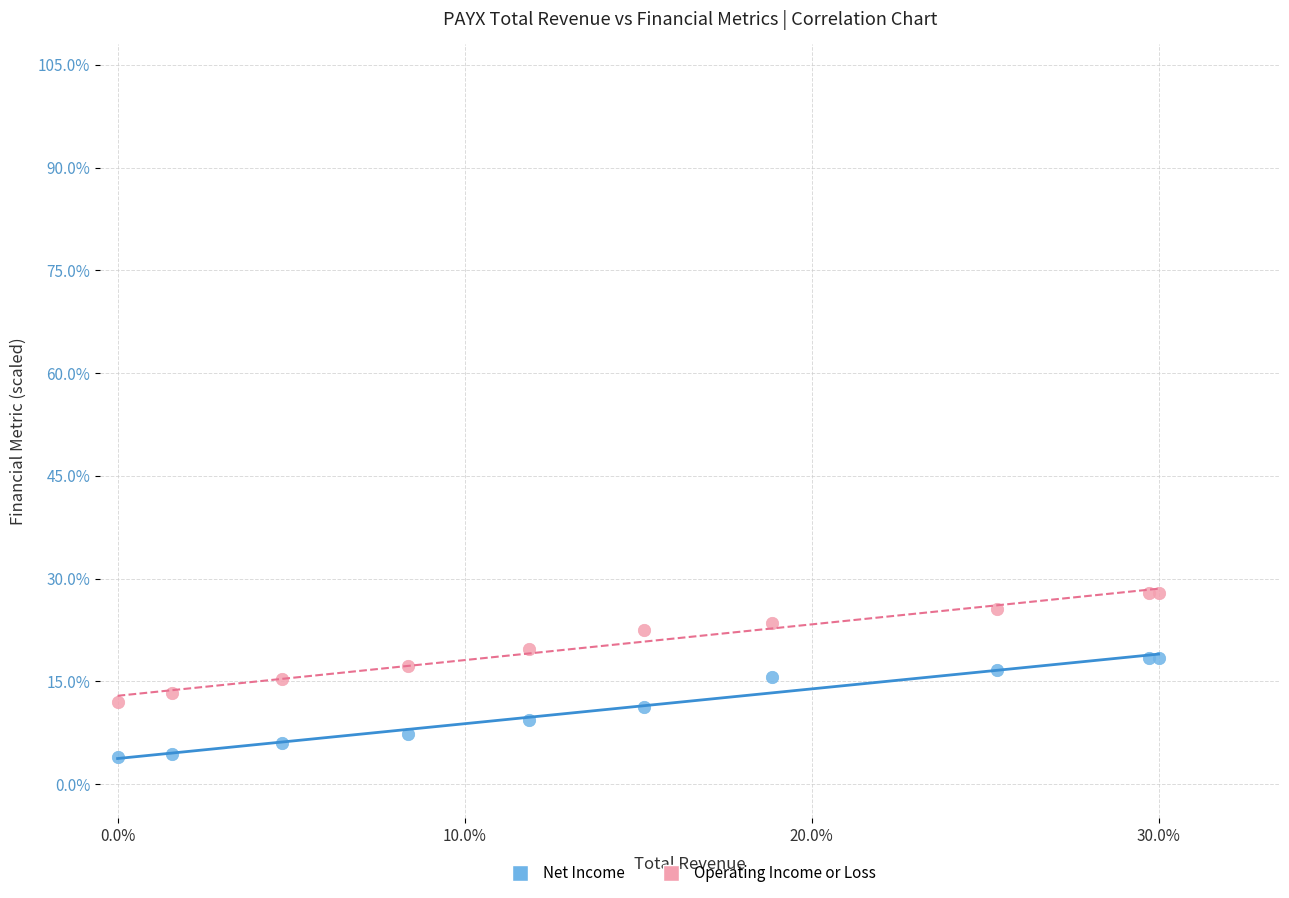

Which series reaches the maximum Y coordinate?

Operating Income or Loss